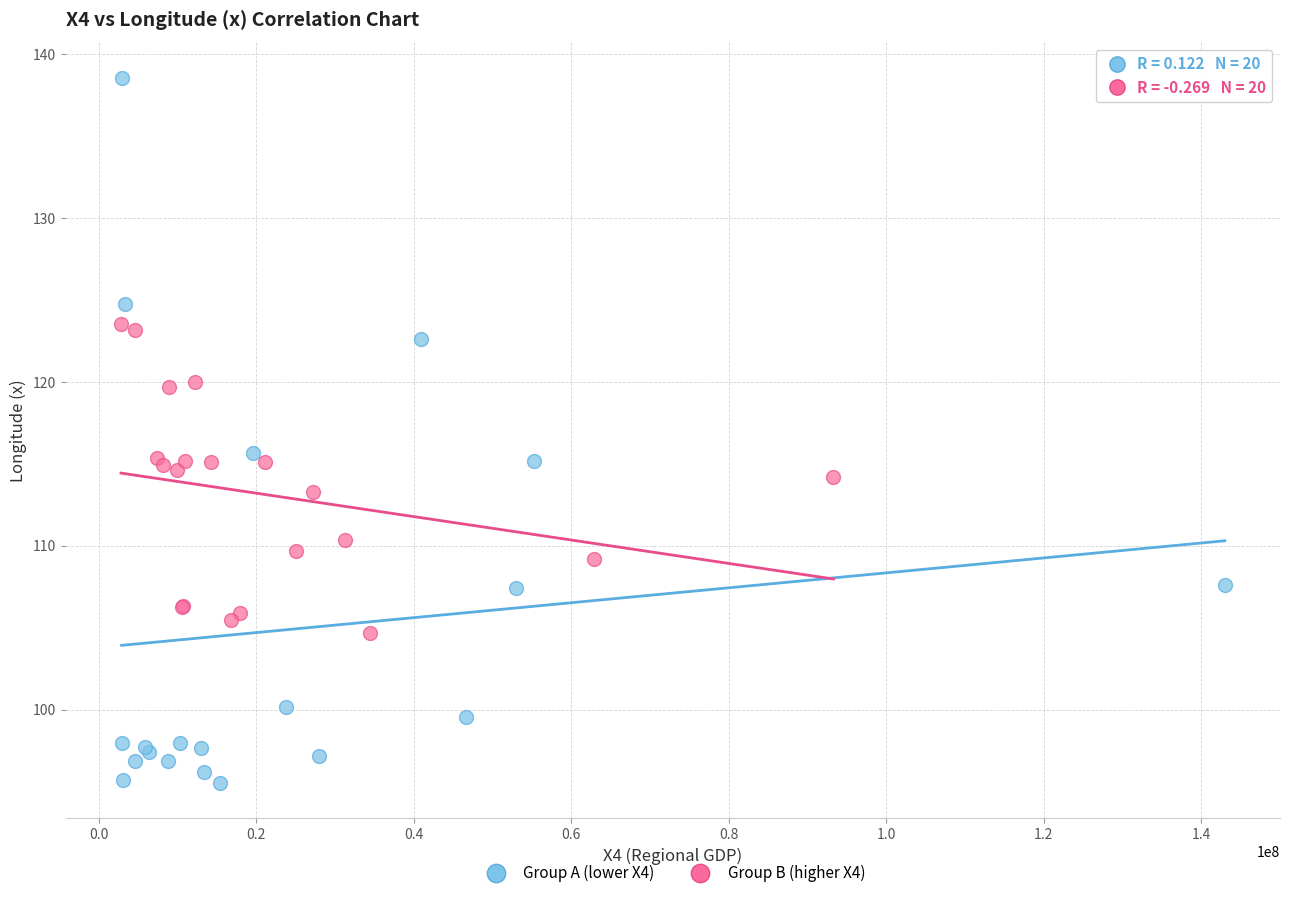

Which series reaches the minimum Y coordinate?

Group A (lower X4)